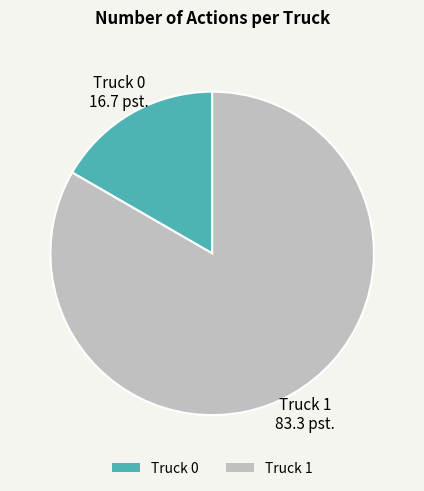

How many slices are in this pie chart?

2